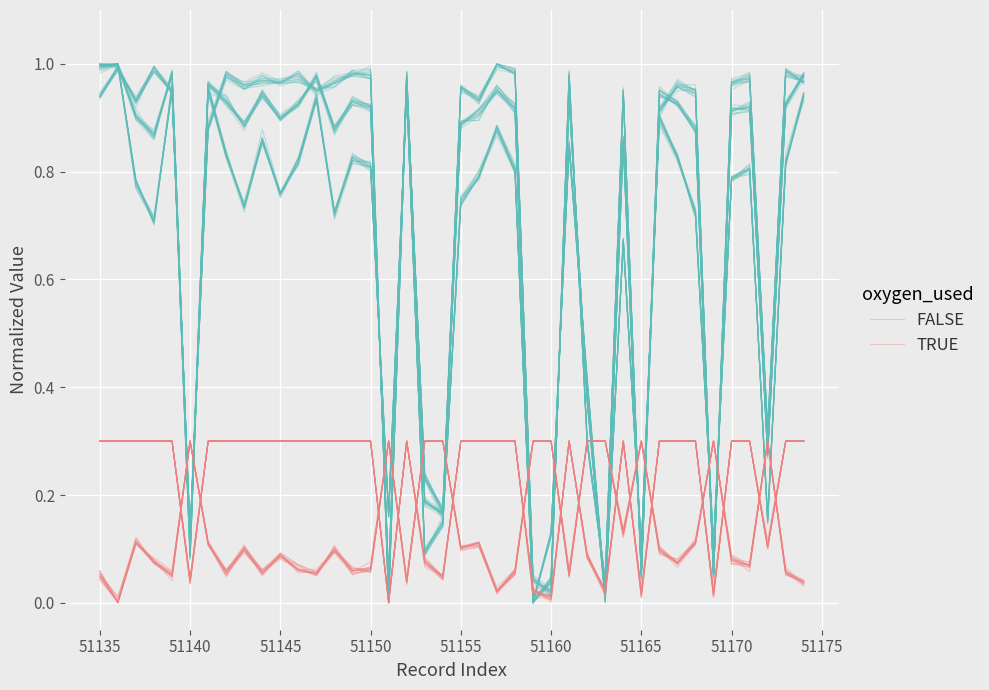

True or false: TRUE has more than 0 points higher than both neighbors.

True